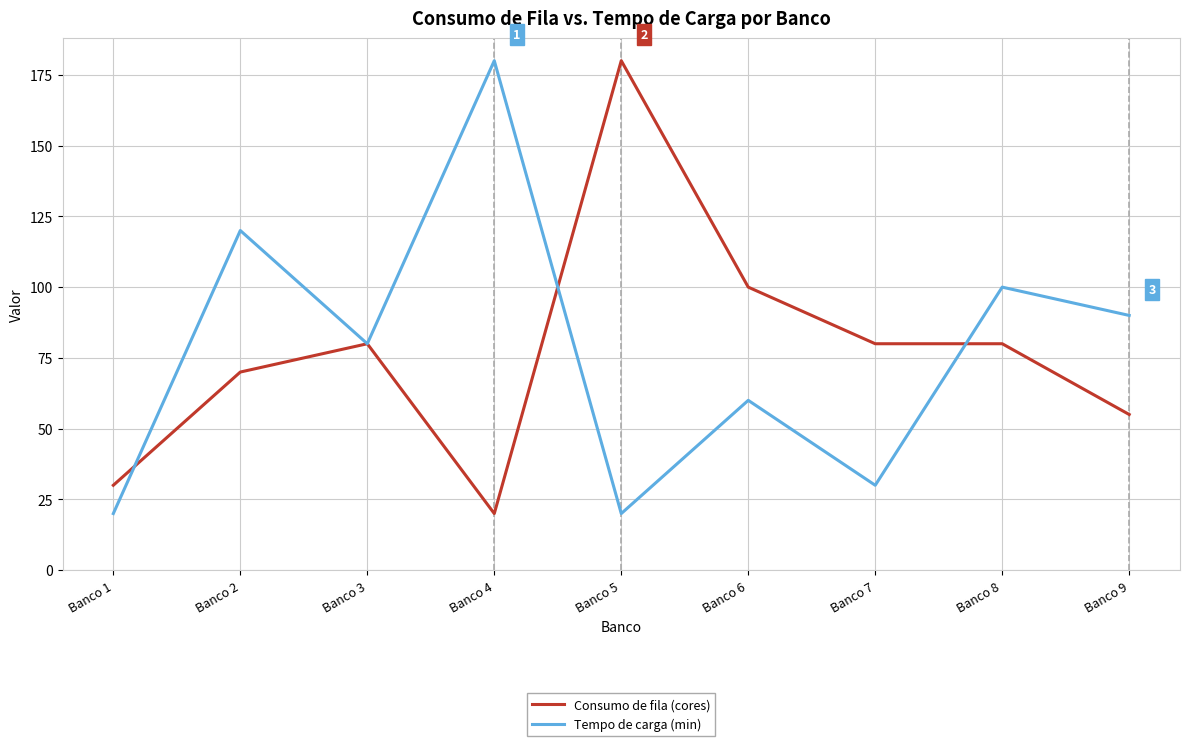

What are all the series names shown in the legend?

Consumo de fila (cores), Tempo de carga (min)